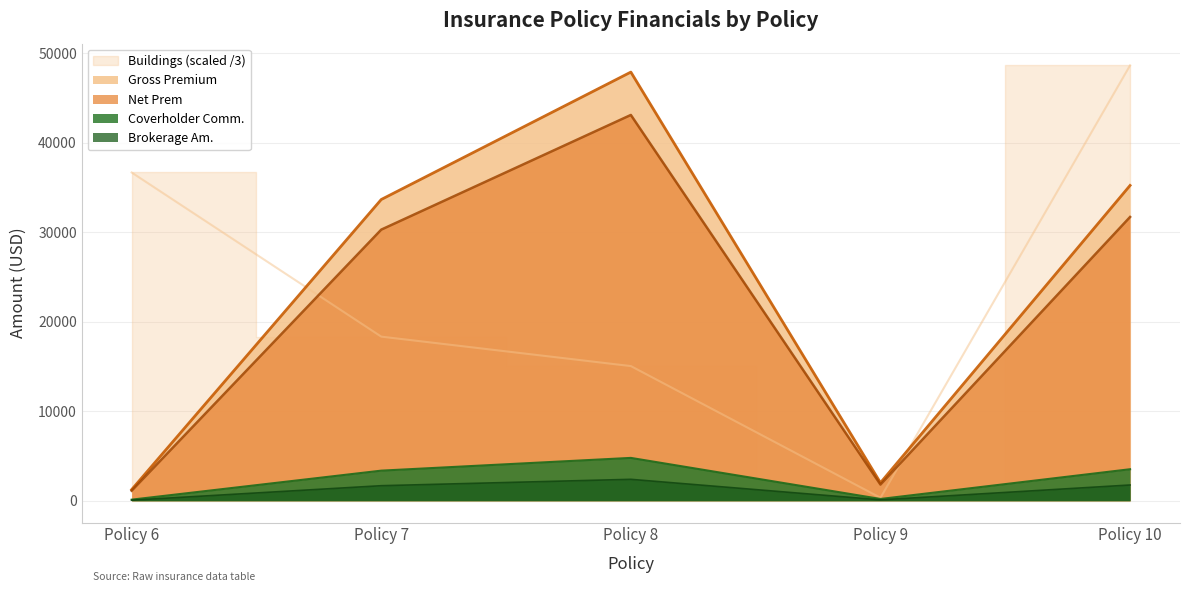

At which label does Gross Premium reach its minimum?

Policy 6